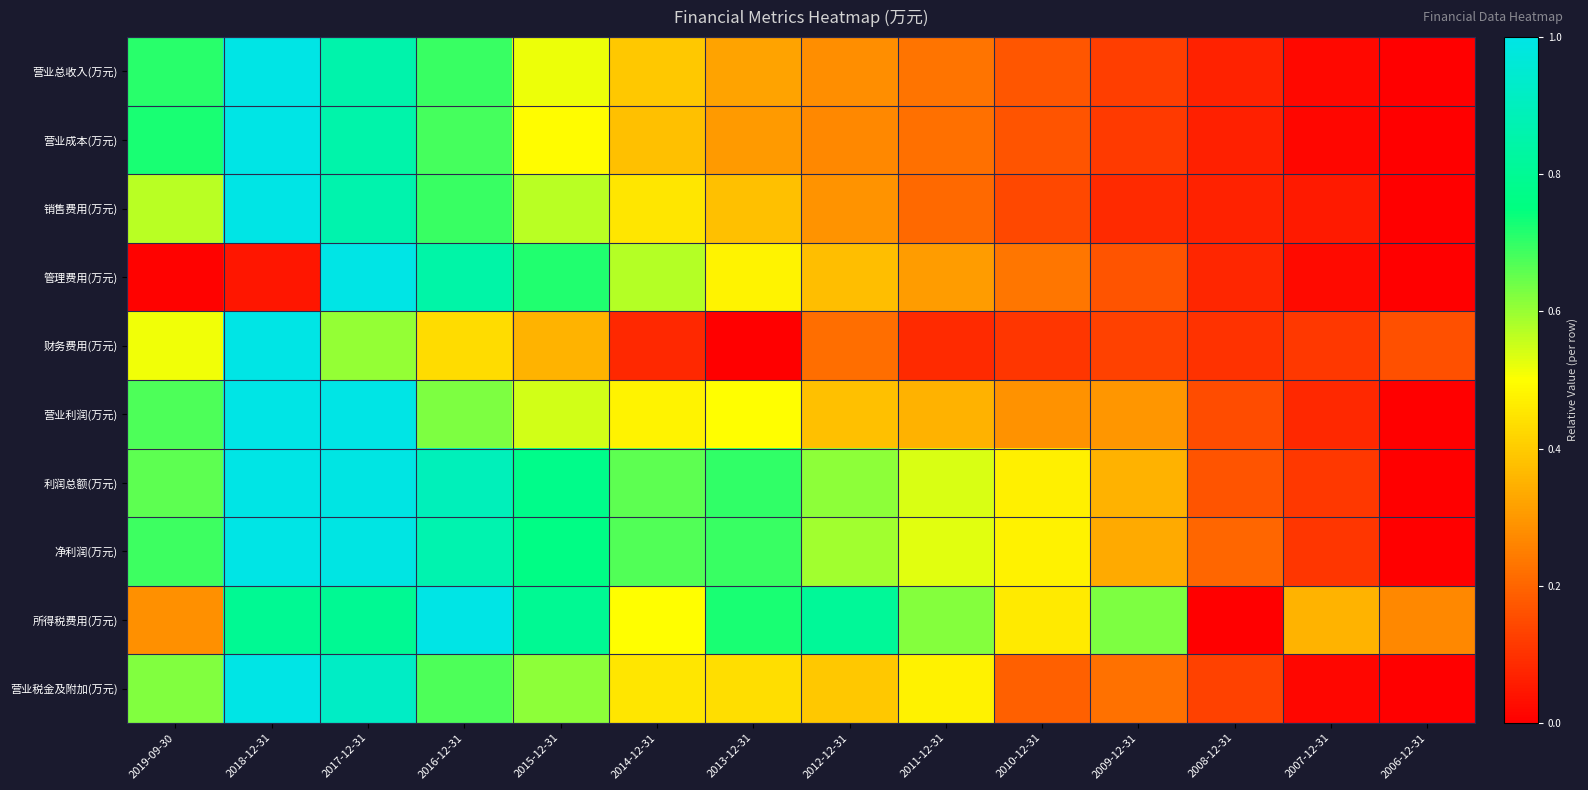

Reading left to right, transcribe all the data shown in this chart.

营业总收入(万元): 2019-09-30=0.7	2018-12-31=1.0	2017-12-31=0.9	2016-12-31=0.7	2015-12-31=0.5	2014-12-31=0.4	2013-12-31=0.3	2012-12-31=0.3	2011-12-31=0.2	2010-12-31=0.2	2009-12-31=0.1	2008-12-31=0.1	2007-12-31=0.0	2006-12-31=0.0
营业成本(万元): 2019-09-30=0.7	2018-12-31=1.0	2017-12-31=0.9	2016-12-31=0.7	2015-12-31=0.5	2014-12-31=0.4	2013-12-31=0.3	2012-12-31=0.3	2011-12-31=0.2	2010-12-31=0.2	2009-12-31=0.1	2008-12-31=0.1	2007-12-31=0.0	2006-12-31=0.0
销售费用(万元): 2019-09-30=0.6	2018-12-31=1.0	2017-12-31=0.9	2016-12-31=0.7	2015-12-31=0.6	2014-12-31=0.5	2013-12-31=0.4	2012-12-31=0.3	2011-12-31=0.2	2010-12-31=0.1	2009-12-31=0.1	2008-12-31=0.1	2007-12-31=0.1	2006-12-31=0.0
管理费用(万元): 2019-09-30=0.0	2018-12-31=0.0	2017-12-31=1.0	2016-12-31=0.8	2015-12-31=0.7	2014-12-31=0.6	2013-12-31=0.5	2012-12-31=0.4	2011-12-31=0.3	2010-12-31=0.2	2009-12-31=0.2	2008-12-31=0.1	2007-12-31=0.0	2006-12-31=0.0
财务费用(万元): 2019-09-30=0.5	2018-12-31=1.0	2017-12-31=0.6	2016-12-31=0.4	2015-12-31=0.4	2014-12-31=0.1	2013-12-31=0.0	2012-12-31=0.2	2011-12-31=0.1	2010-12-31=0.1	2009-12-31=0.1	2008-12-31=0.1	2007-12-31=0.1	2006-12-31=0.2
营业利润(万元): 2019-09-30=0.7	2018-12-31=1.0	2017-12-31=1.0	2016-12-31=0.6	2015-12-31=0.5	2014-12-31=0.5	2013-12-31=0.5	2012-12-31=0.4	2011-12-31=0.4	2010-12-31=0.3	2009-12-31=0.3	2008-12-31=0.1	2007-12-31=0.1	2006-12-31=0.0
利润总额(万元): 2019-09-30=0.7	2018-12-31=1.0	2017-12-31=1.0	2016-12-31=0.9	2015-12-31=0.8	2014-12-31=0.7	2013-12-31=0.7	2012-12-31=0.6	2011-12-31=0.5	2010-12-31=0.5	2009-12-31=0.4	2008-12-31=0.2	2007-12-31=0.1	2006-12-31=0.0
净利润(万元): 2019-09-30=0.7	2018-12-31=1.0	2017-12-31=1.0	2016-12-31=0.9	2015-12-31=0.8	2014-12-31=0.7	2013-12-31=0.7	2012-12-31=0.6	2011-12-31=0.5	2010-12-31=0.5	2009-12-31=0.3	2008-12-31=0.2	2007-12-31=0.1	2006-12-31=0.0
所得税费用(万元): 2019-09-30=0.3	2018-12-31=0.8	2017-12-31=0.8	2016-12-31=1.0	2015-12-31=0.8	2014-12-31=0.5	2013-12-31=0.7	2012-12-31=0.8	2011-12-31=0.6	2010-12-31=0.5	2009-12-31=0.6	2008-12-31=0.0	2007-12-31=0.4	2006-12-31=0.3
营业税金及附加(万元): 2019-09-30=0.6	2018-12-31=1.0	2017-12-31=0.9	2016-12-31=0.7	2015-12-31=0.6	2014-12-31=0.5	2013-12-31=0.4	2012-12-31=0.4	2011-12-31=0.5	2010-12-31=0.2	2009-12-31=0.2	2008-12-31=0.1	2007-12-31=0.0	2006-12-31=0.0